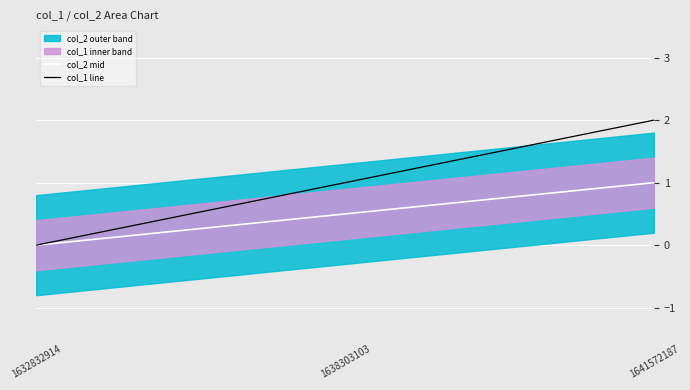

Where does the data first go above 1?

1641572187